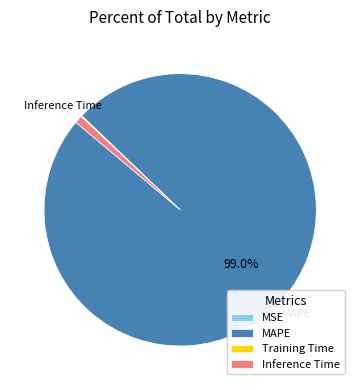

Which category has the biggest portion of the pie?

MAPE